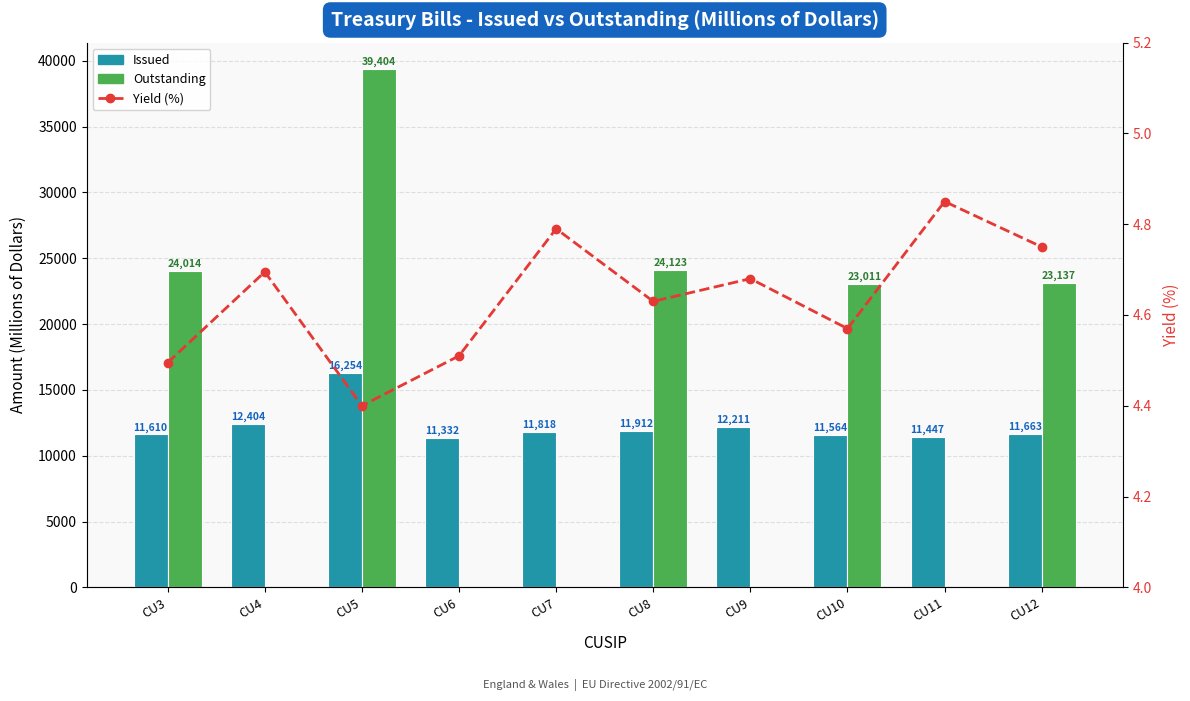

Are the bars horizontal?

No